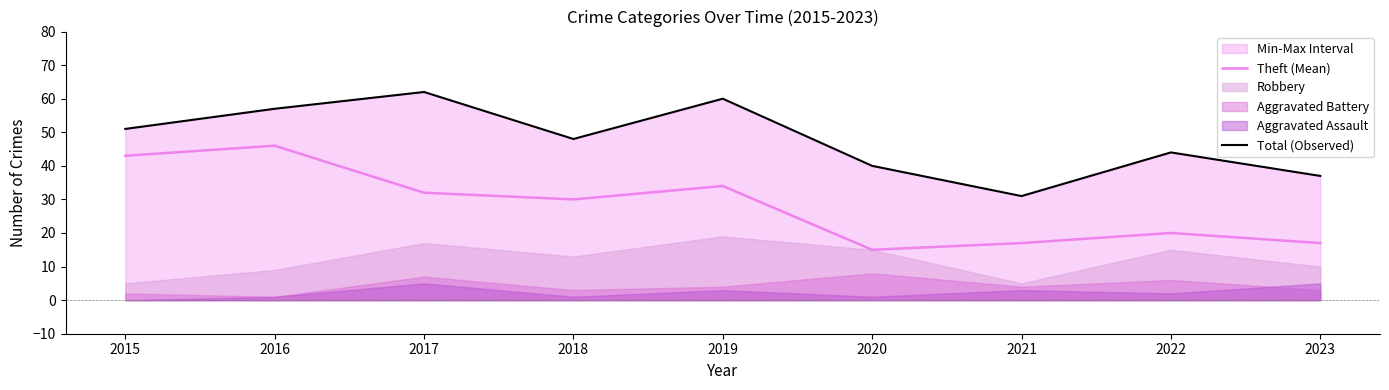

How many data points does each series have?

9